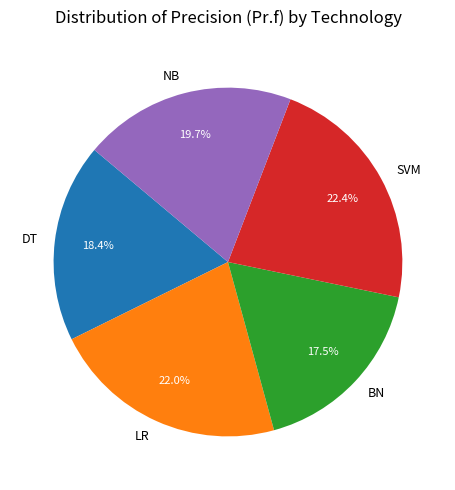

Do DT and NB together represent more than half of the pie?

No